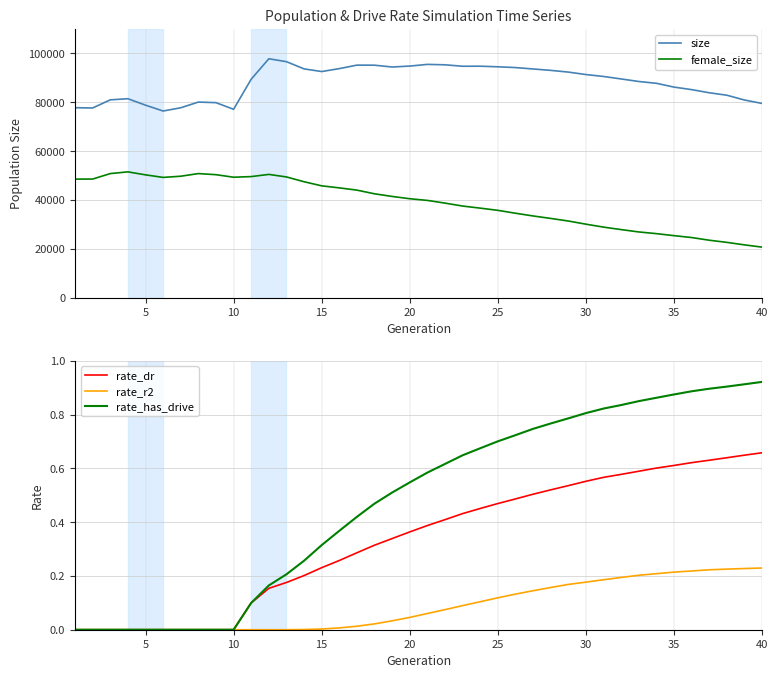

True or false: size and female_size intersect in this chart.

False